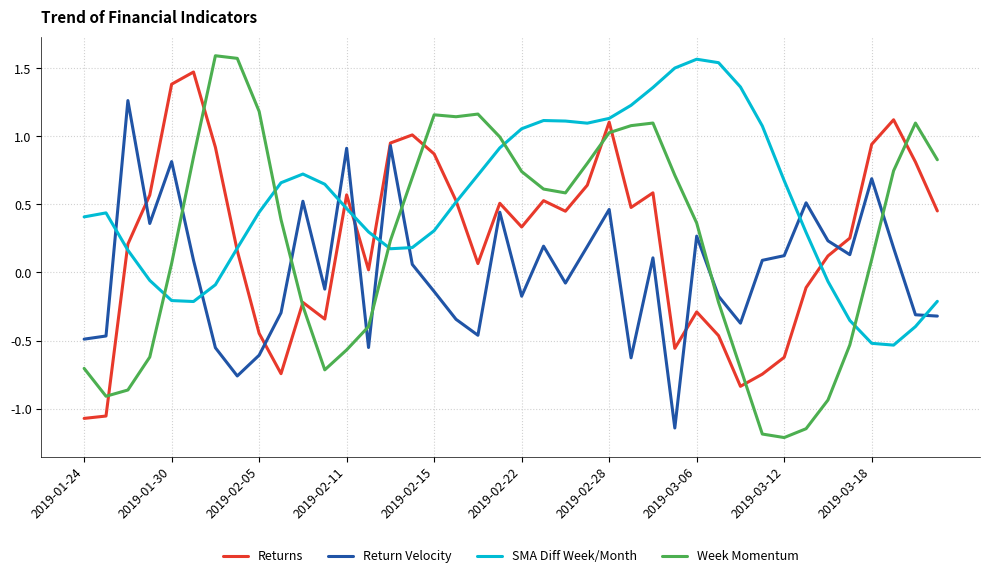

Which series has the largest total across all categories?

SMA Diff Week/Month